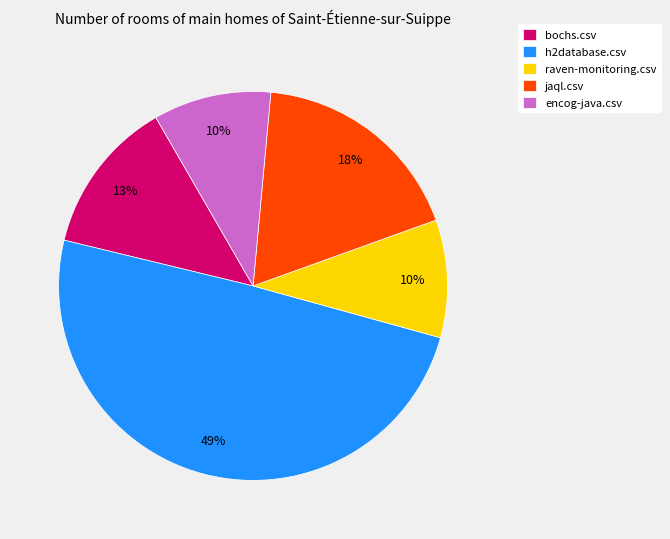

To the nearest percent, what percentage of the pie is jaql.csv?

18%